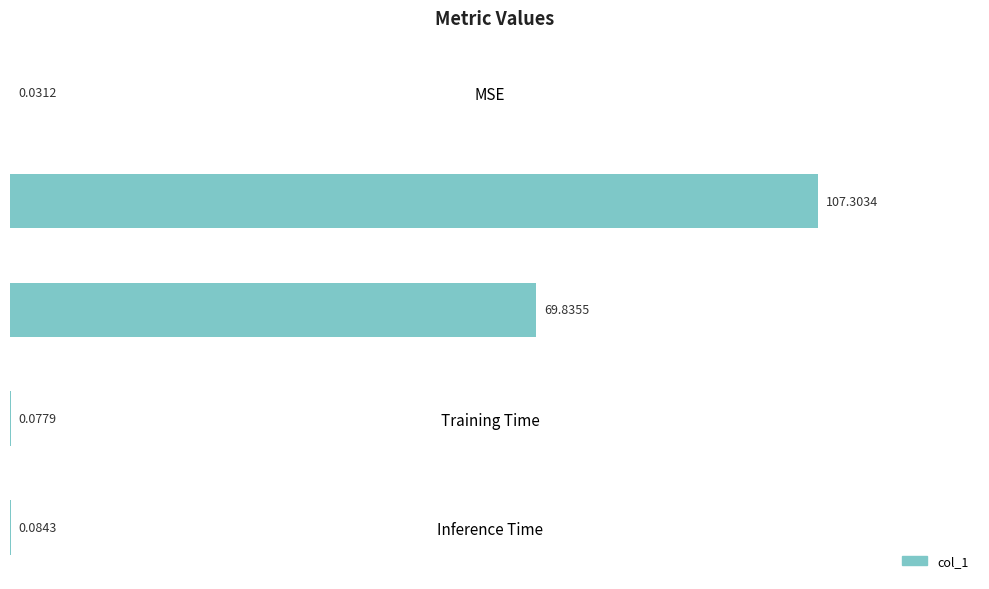

Is it true that the value at 80 is 0.1?

True